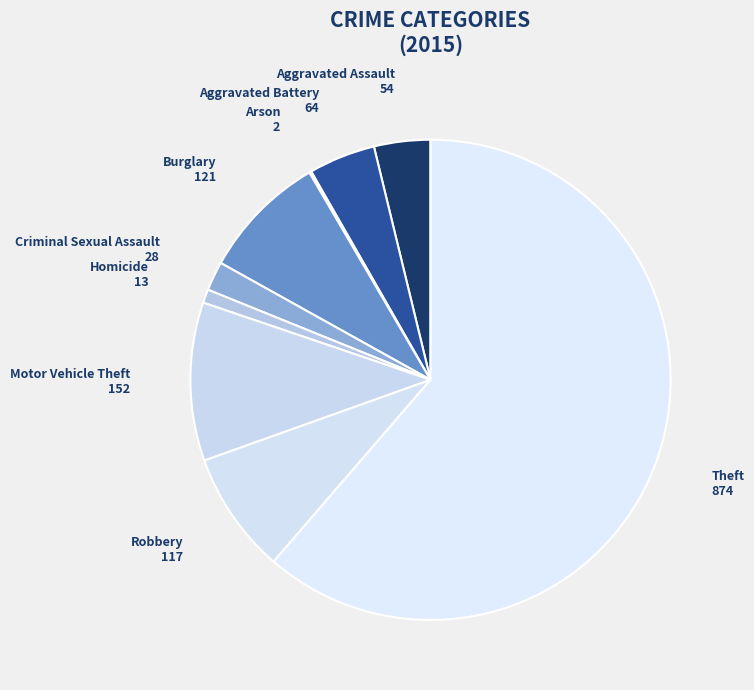

Which slice is the largest?

Theft